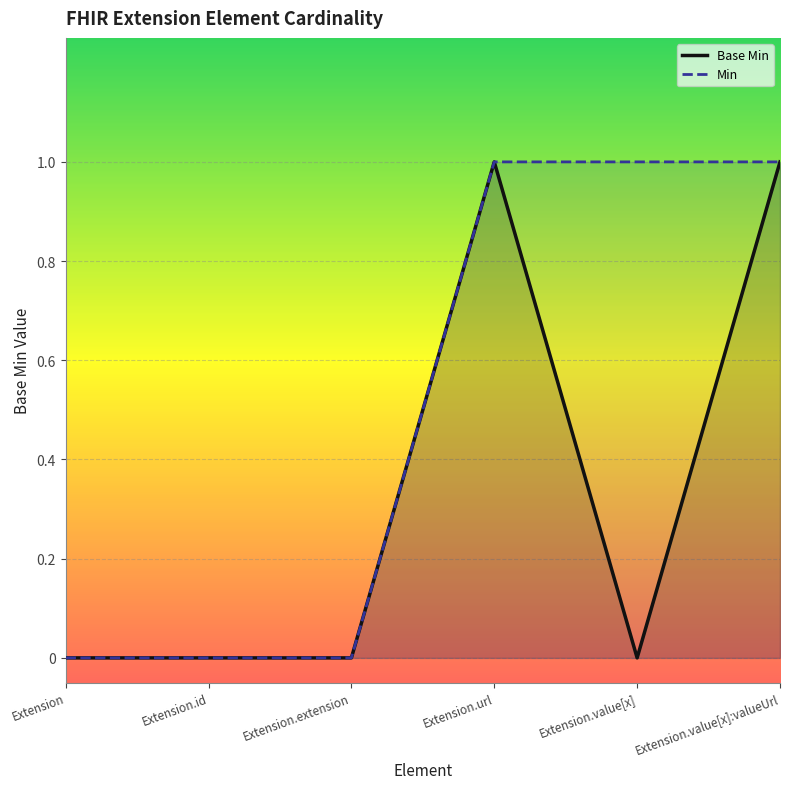

Rank the categories by value from lowest to highest.

Extension, Extension.id, Extension.extension, Extension.value[x], Extension.url, Extension.value[x]:valueUrl